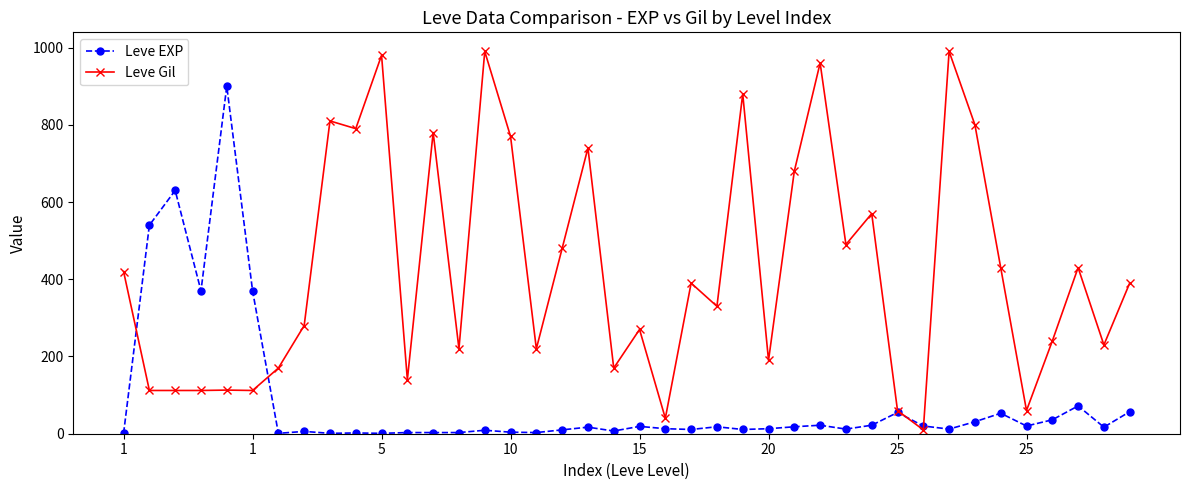

Which series has the largest range (max minus min)?

Leve Gil